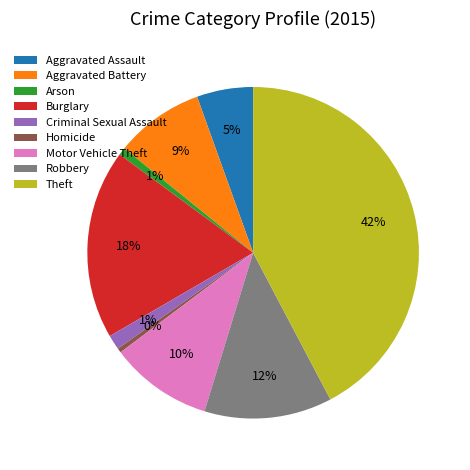

Count the number of slices in the pie.

9